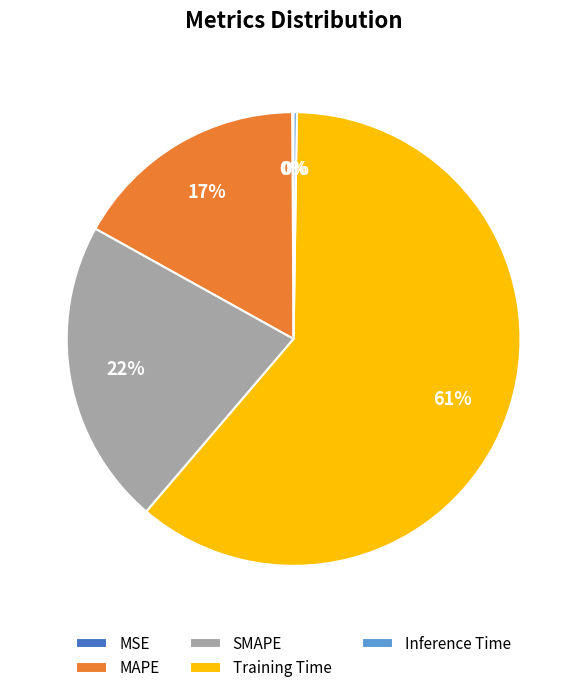

Does any single category account for the majority?

Yes